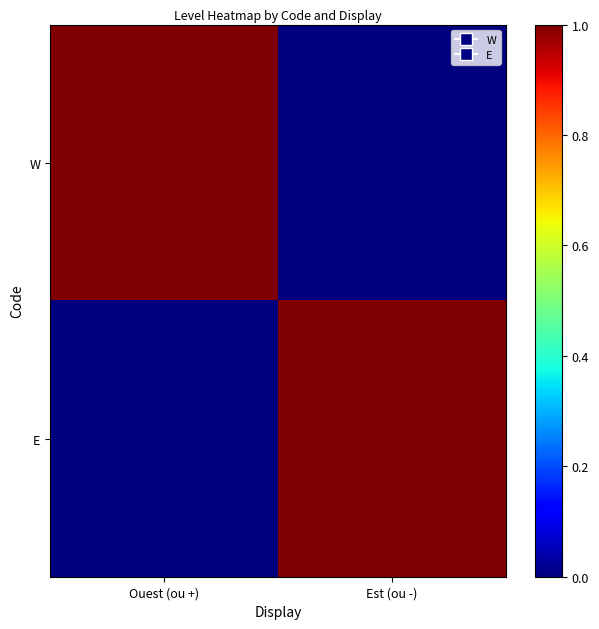

How many distinct data groups are displayed?

2